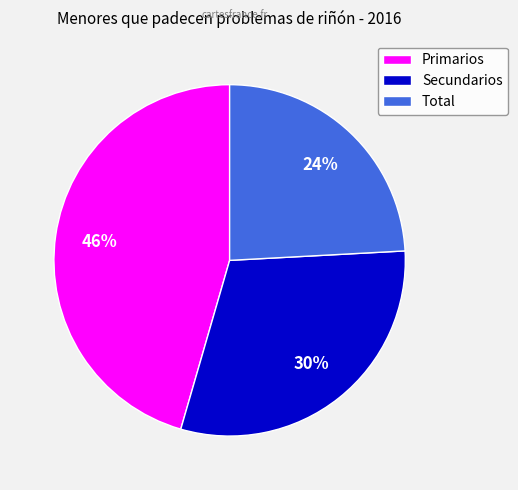

How many segments does this pie chart have?

3